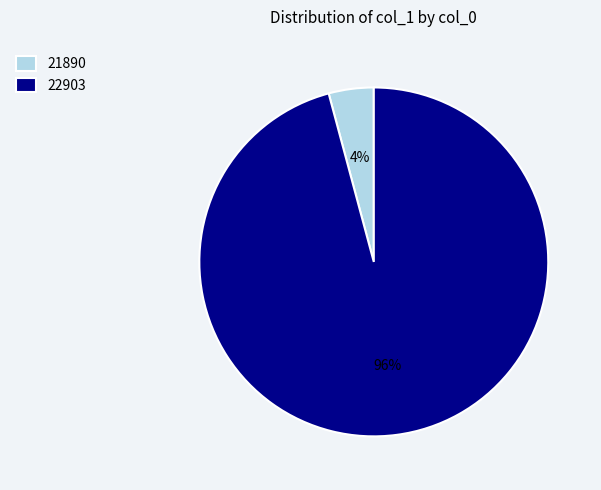

Which has a higher value, 21890 or 22903?

22903